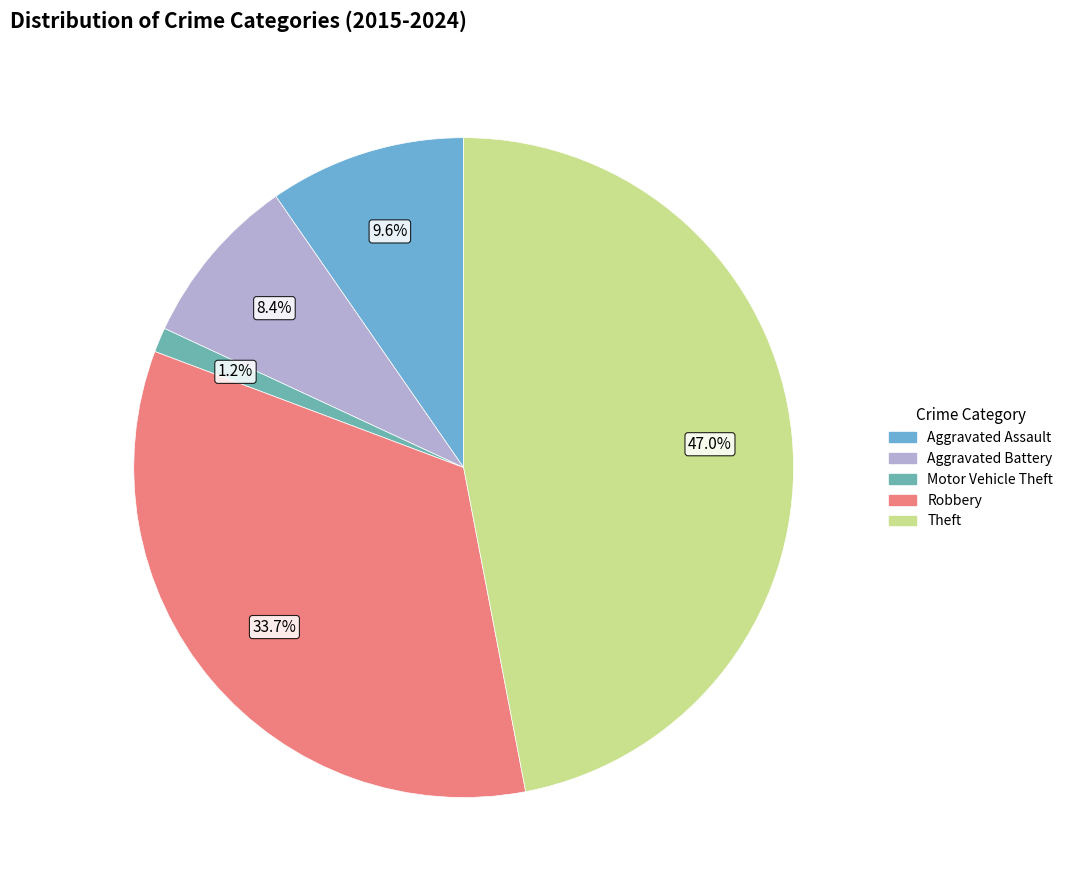

Between Theft and Aggravated Assault, which is larger?

Theft